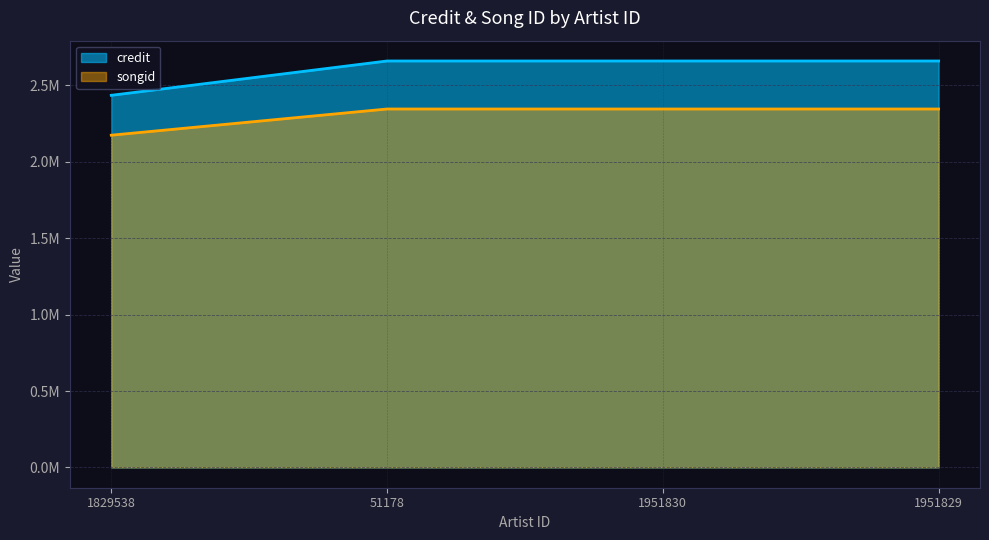

What is the label of the 1st point from the right?

1951829